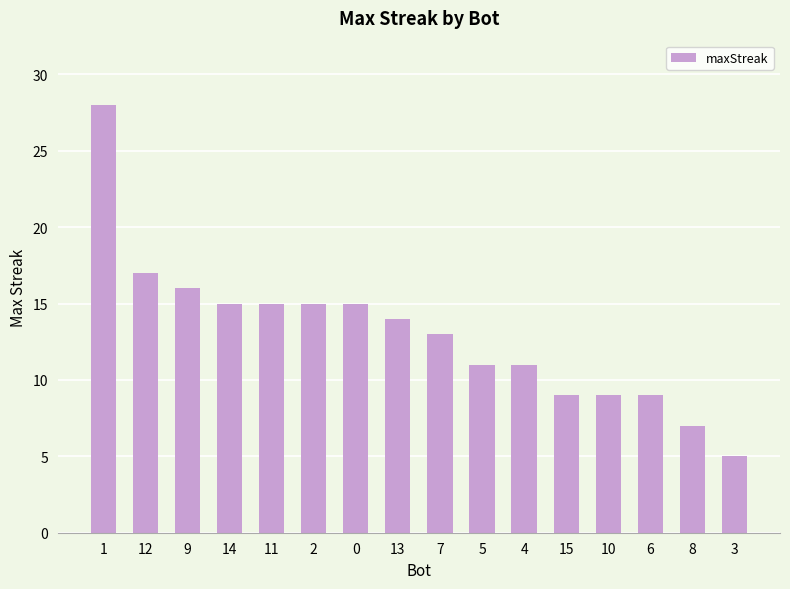

Approximately how many times larger is the value at 1 compared to 15?

3.1